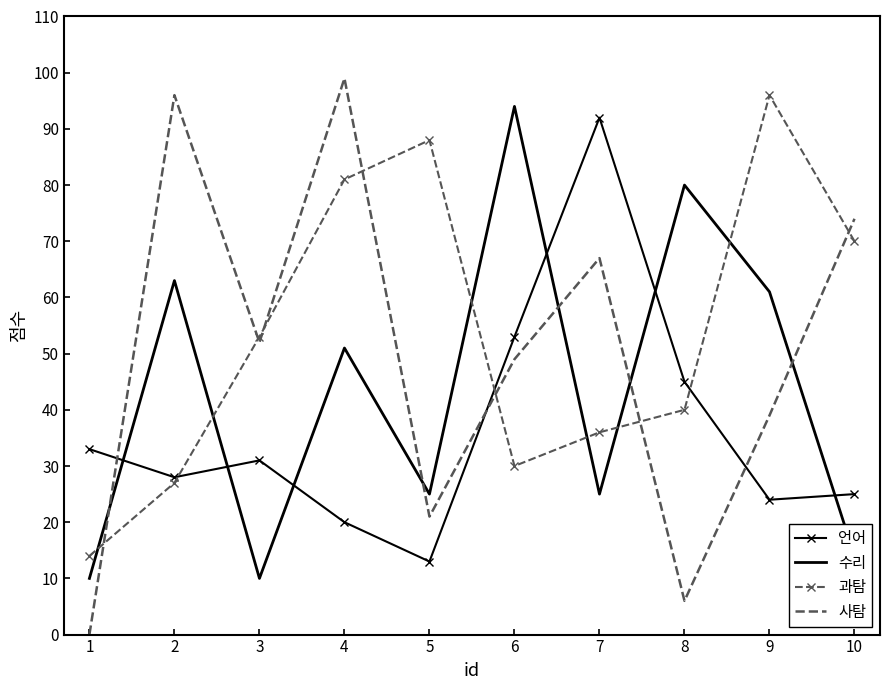

Which series has the largest total across all categories?

과탐